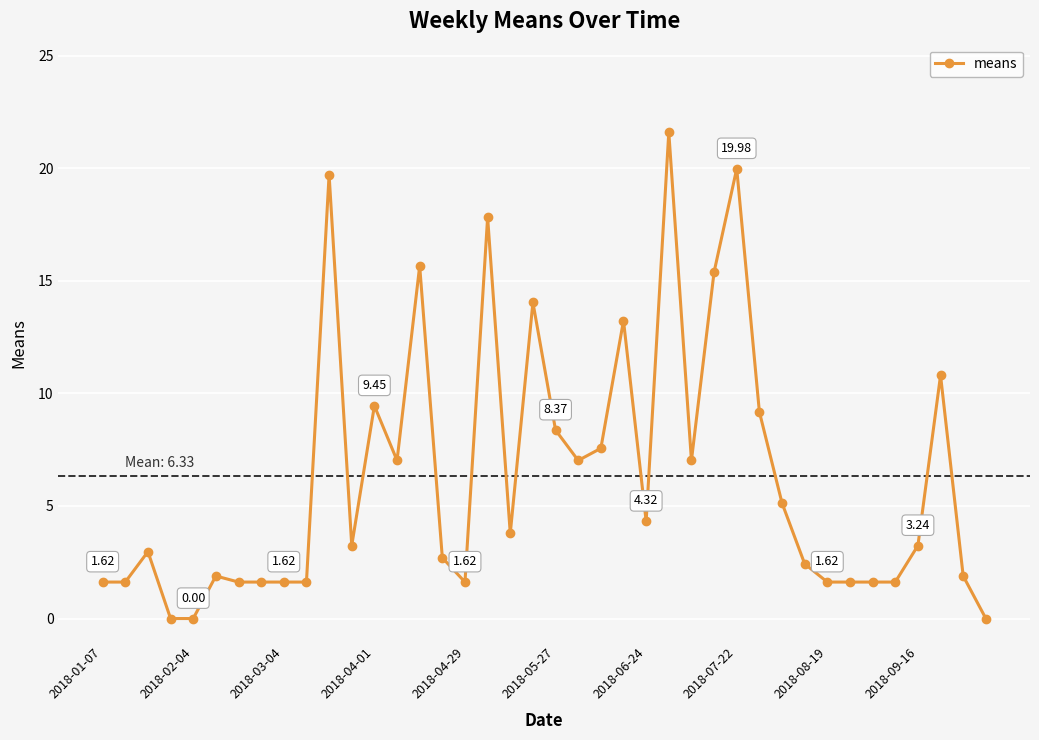

What is the difference between the maximum and minimum values?

21.6